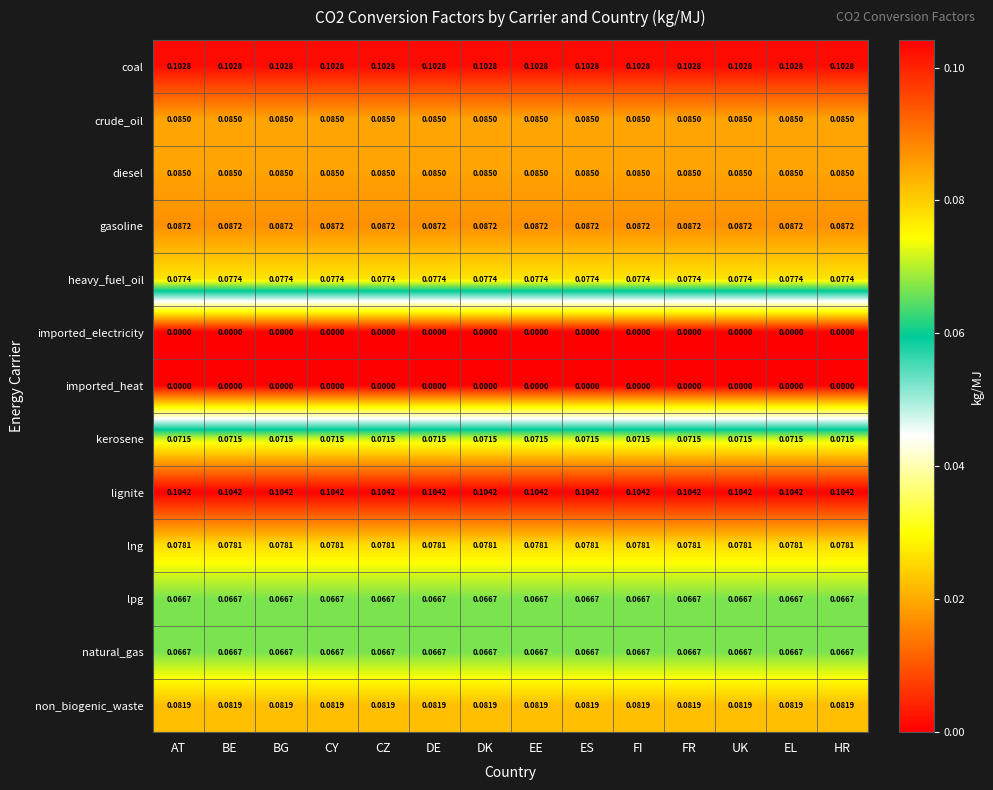

How many categories are shown in the chart?

14